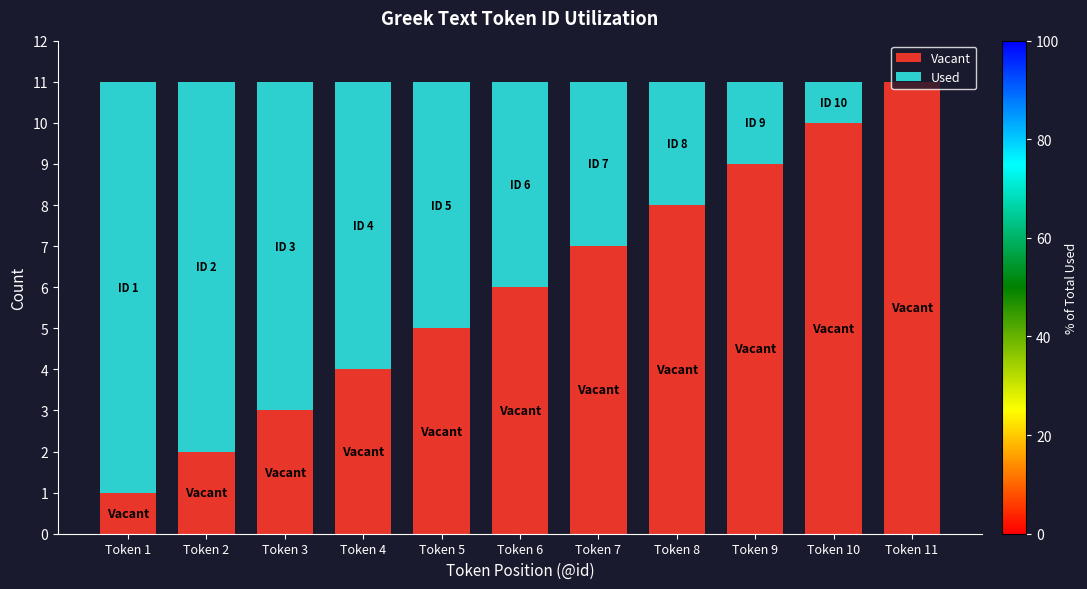

The value of Vacant at Token 4 is 4. True or false?

True